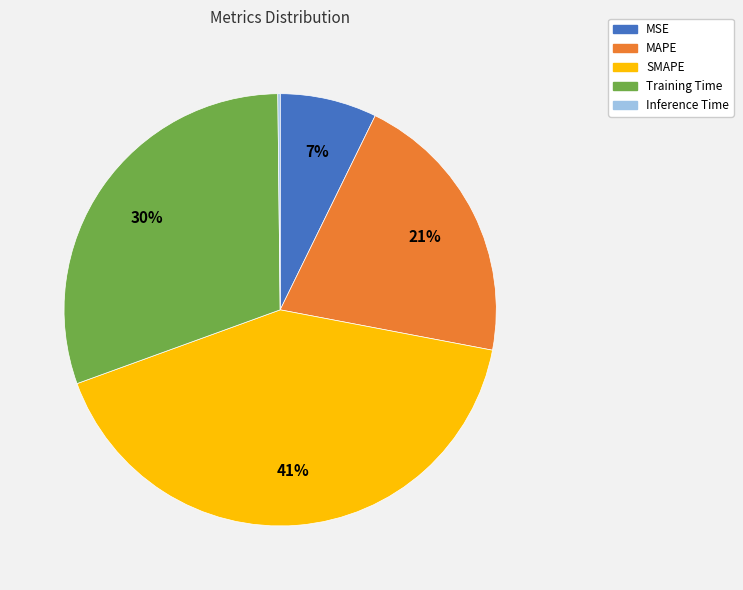

What percentage is the SMAPE slice, to the nearest percent?

41%